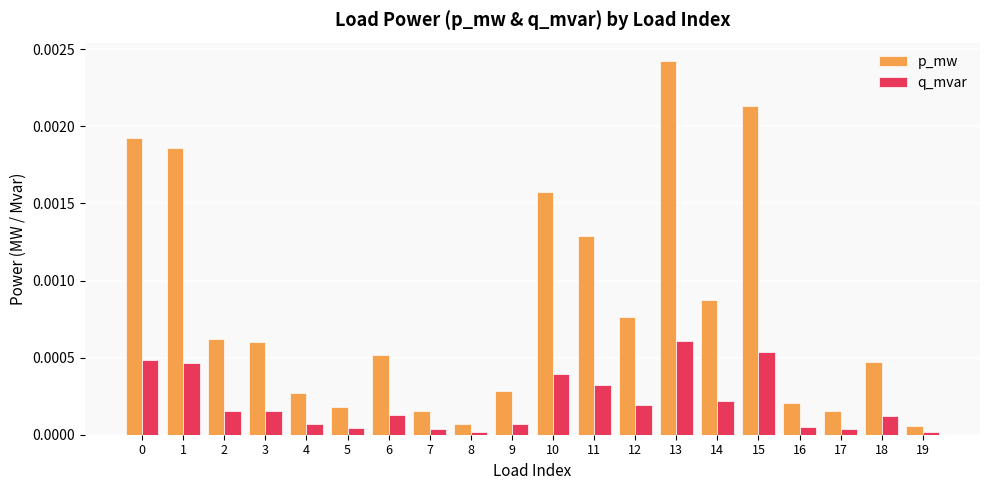

The value of q_mvar at 8 is 0.0. True or false?

True